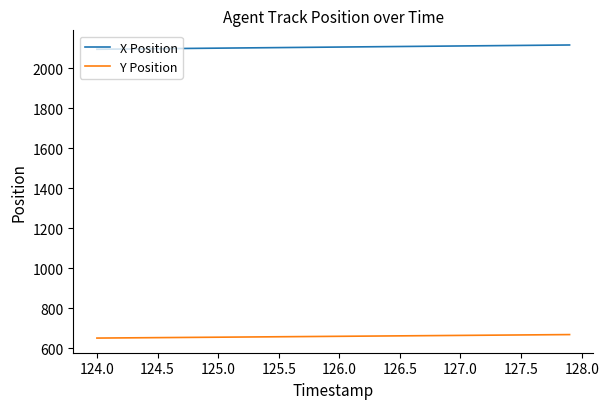

Which series has the largest total across all categories?

X Position